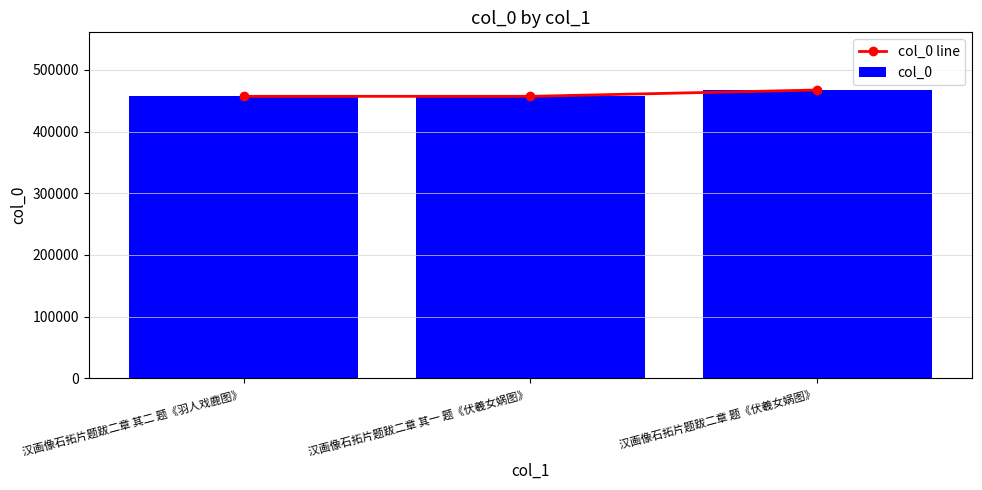

What is the label of the 3rd bar from the left?

汉画像石拓片题跋二章 题《伏羲女娲图》